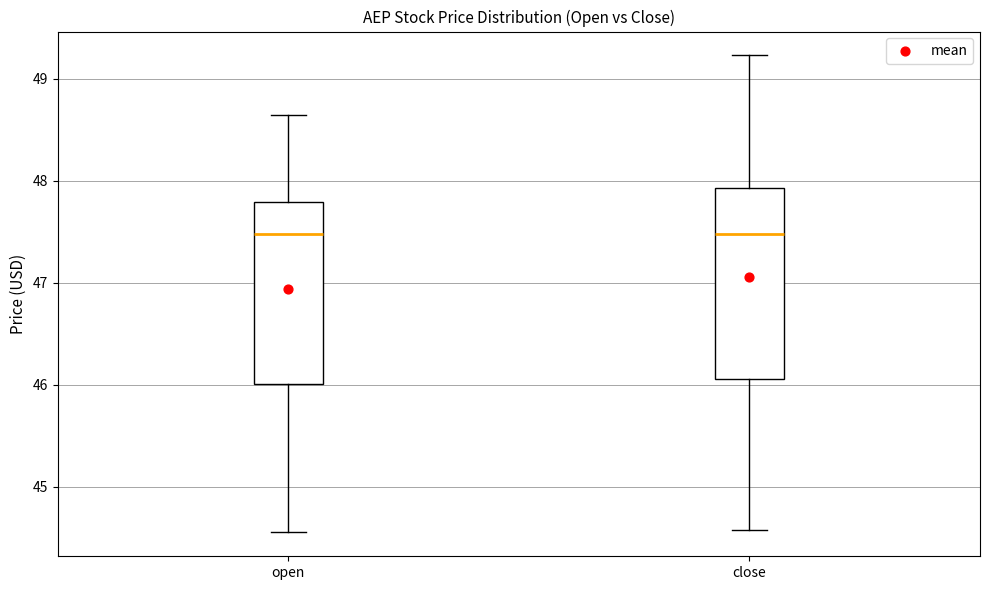

Where does the median line of the box for open sit on the y-axis? The values are not printed on the chart, so give them approximately, as read against the axis.

47.5